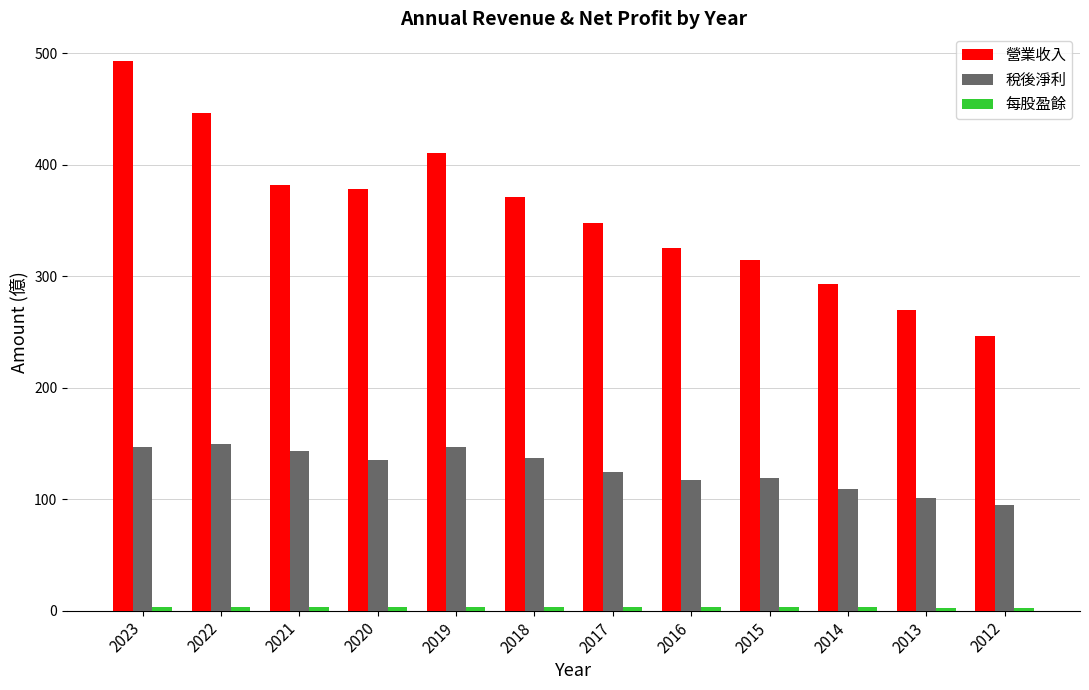

What is the sum of all 稅後淨利 values?

1523.1